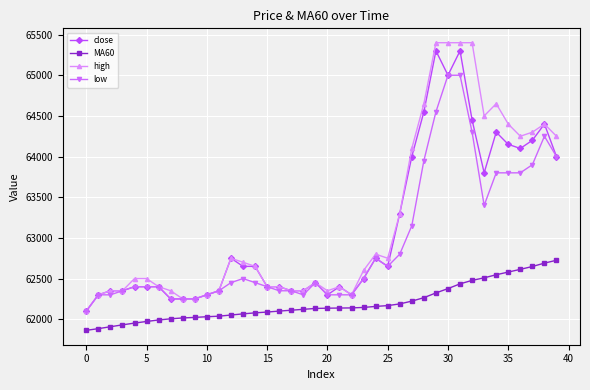

At how many categories does at least one series exceed 63759?

13